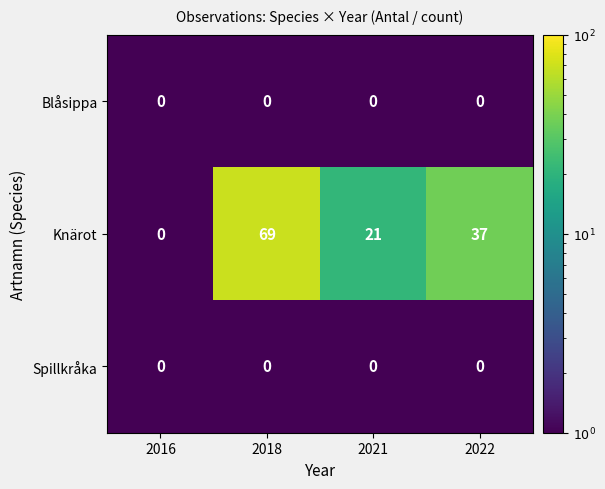

What is the difference between the highest and lowest values at 2018?

69